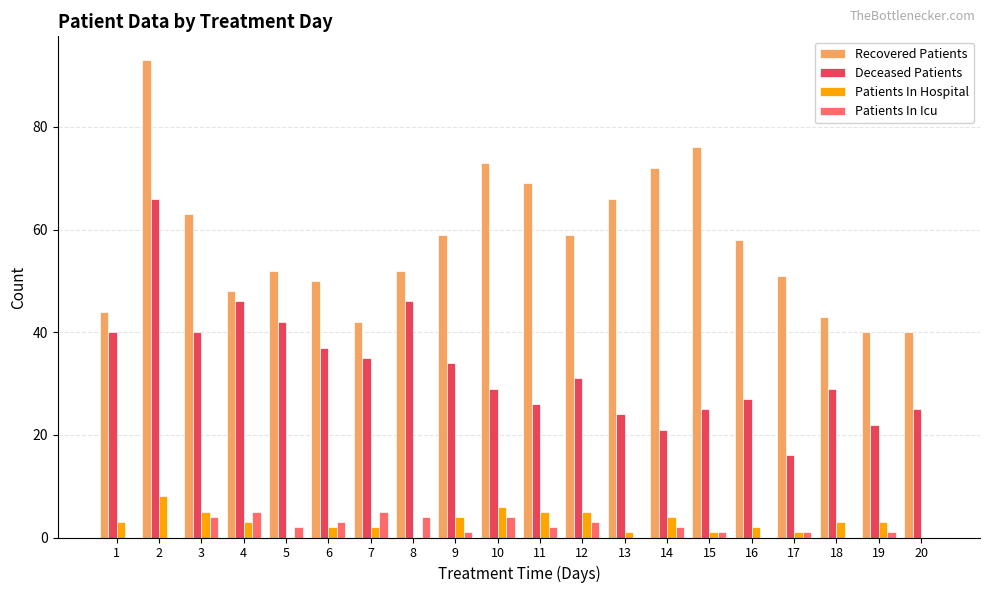

How many categories are shown in the chart?

20